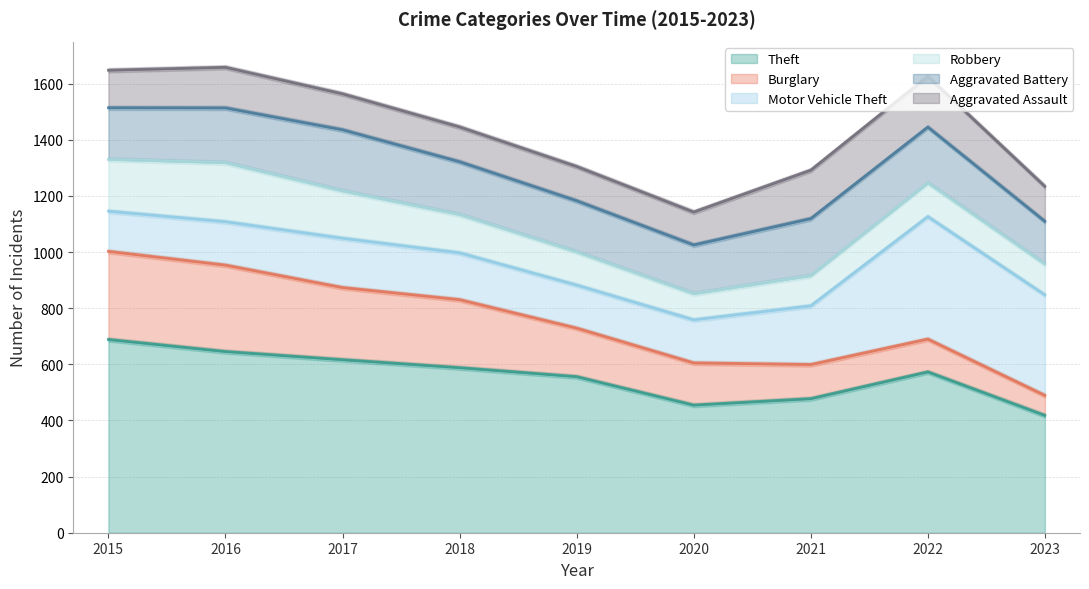

At which category does the chart reach its minimum across all series?

2023